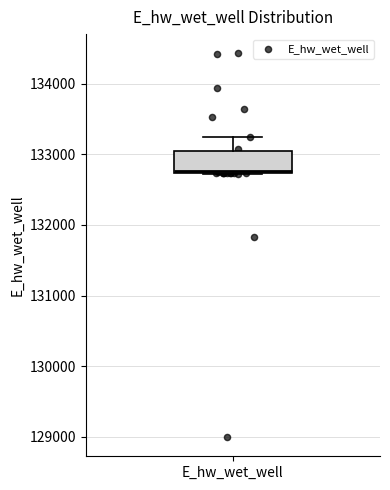

Transcribe this box plot: give where the median line is, the range the box spans, and where the two whiskers end, as read against the y-axis. The values are not printed on the chart, so give them approximately, as read against the axis.

median 132800, box 132700 to 133000, whiskers 132700 to 133200